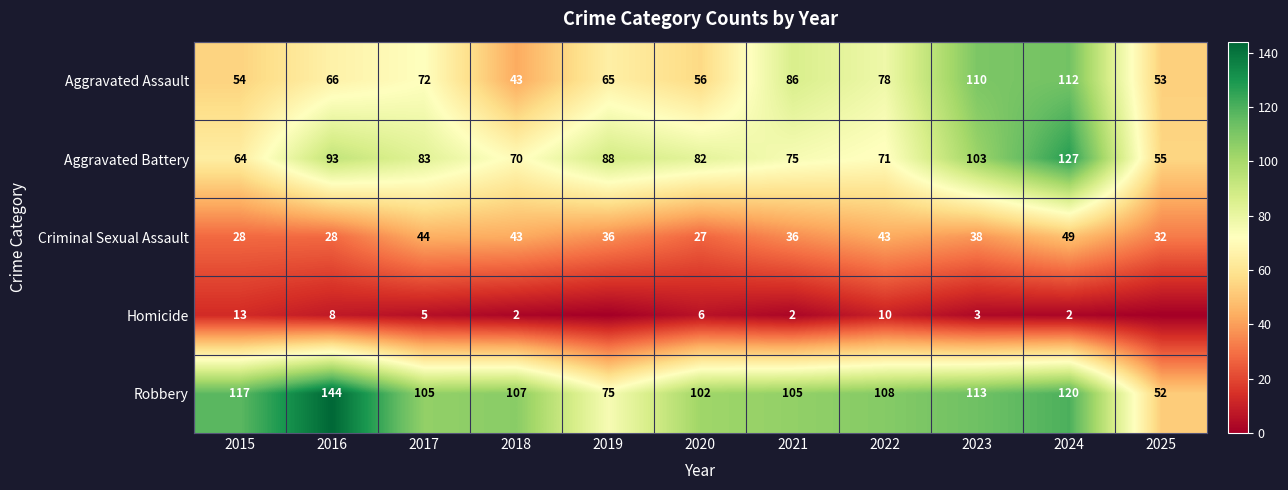

What is the sum of the Aggravated Assault values at 2021 and 2015?

140